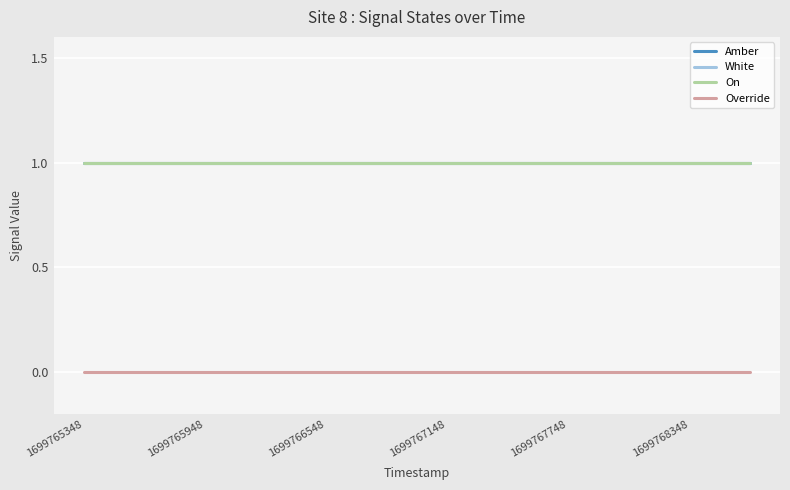

What is the average value of the On series?

1